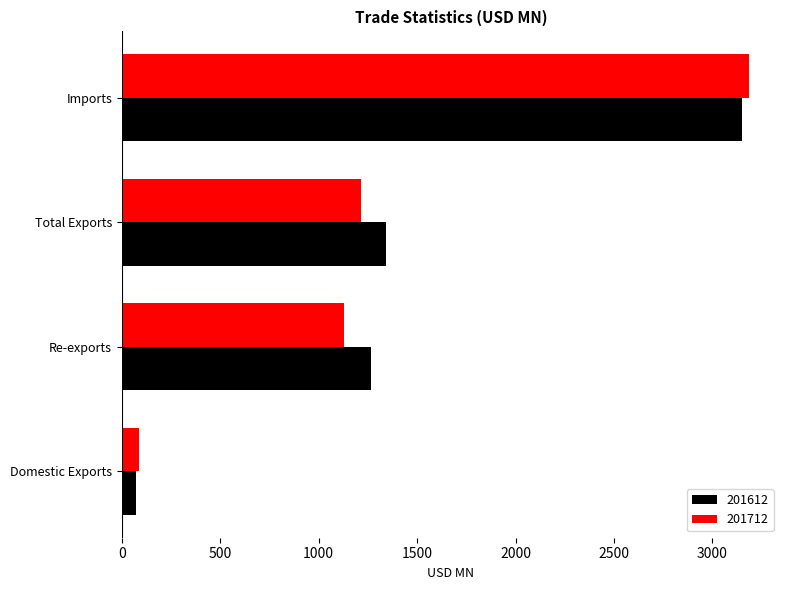

What is the label of the 4th bar from the left?

Imports